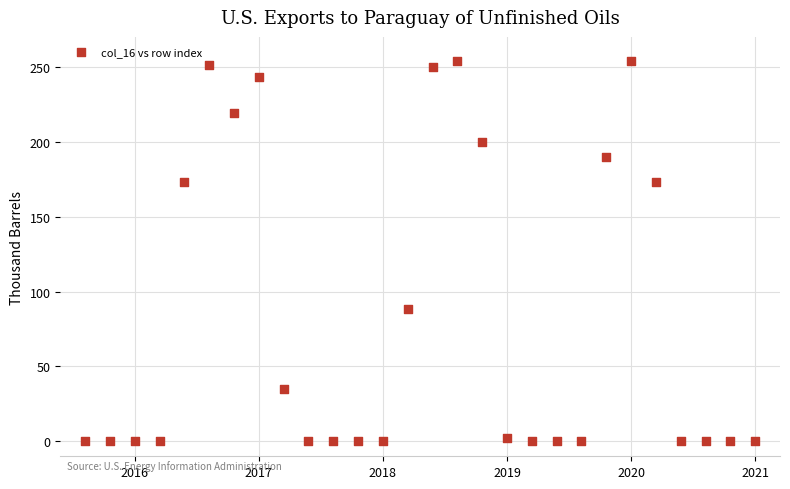

What Y value in the scatter plot is closest to 127?

88